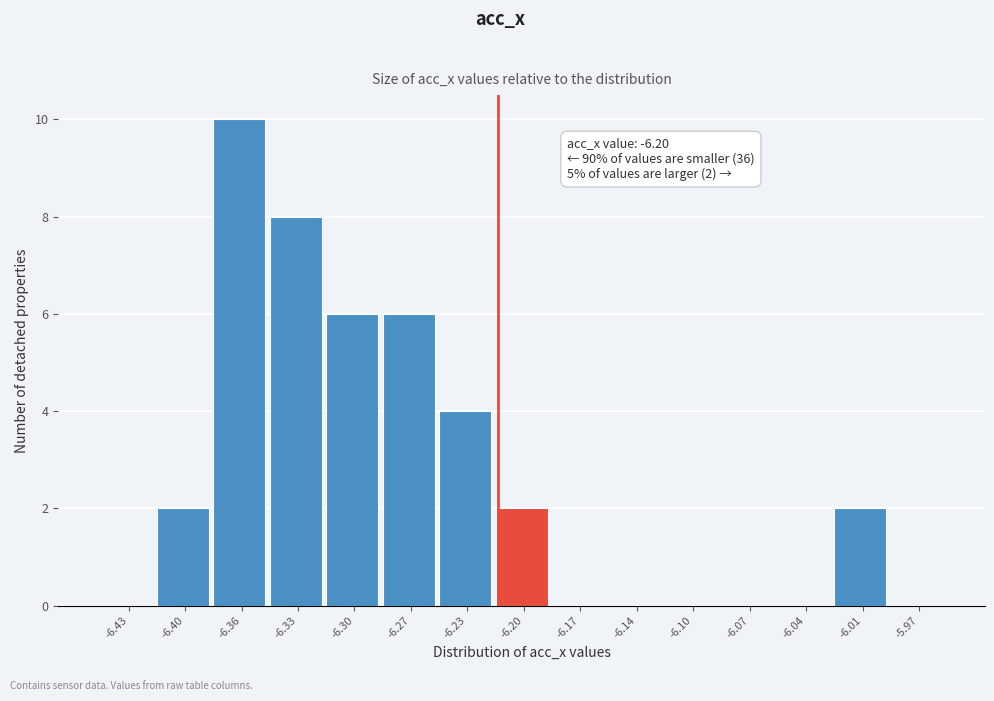

Reading left to right, transcribe all the data shown in this chart.

-6.43=0	-6.40=2	-6.36=10	-6.33=8	-6.30=6	-6.27=6	-6.23=4	-6.20=2	-6.17=0	-6.14=0	-6.10=0	-6.07=0	-6.04=0	-6.01=2	-5.97=0